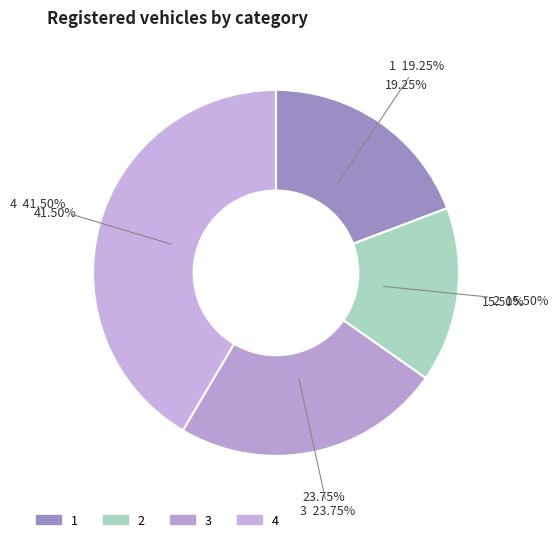

How many segments does this pie chart have?

4